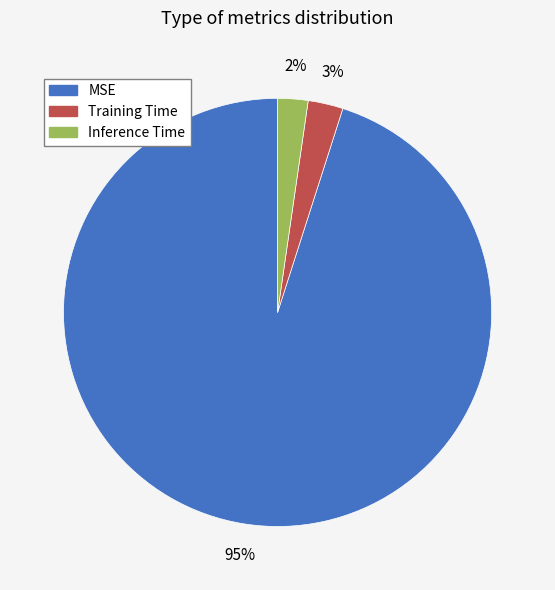

What percentage is the Inference Time slice, to the nearest percent?

2%